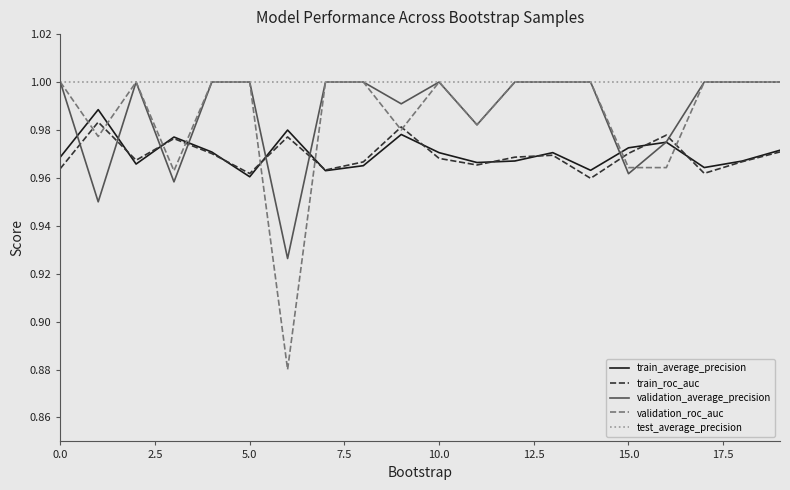

Which series has the largest range (max minus min)?

validation_roc_auc